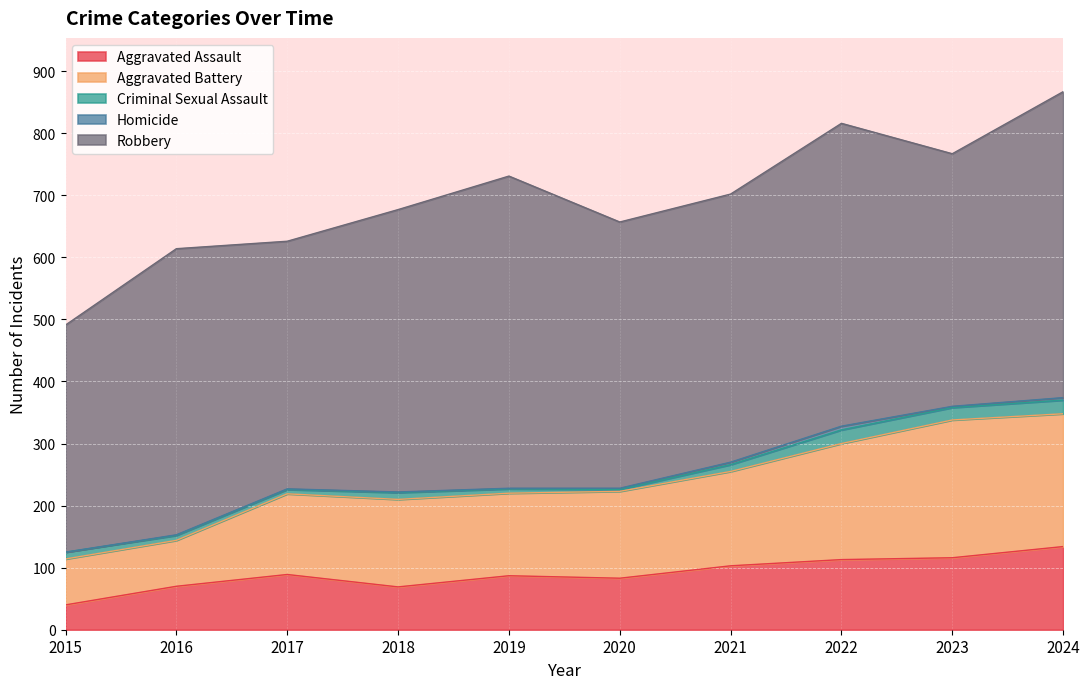

What is the total value across all series at 2016?

614